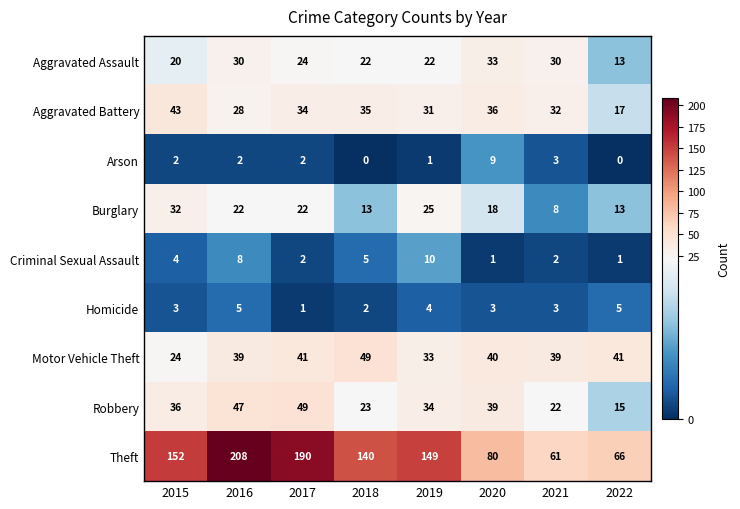

At which label does Aggravated Battery first exceed 34?

2015